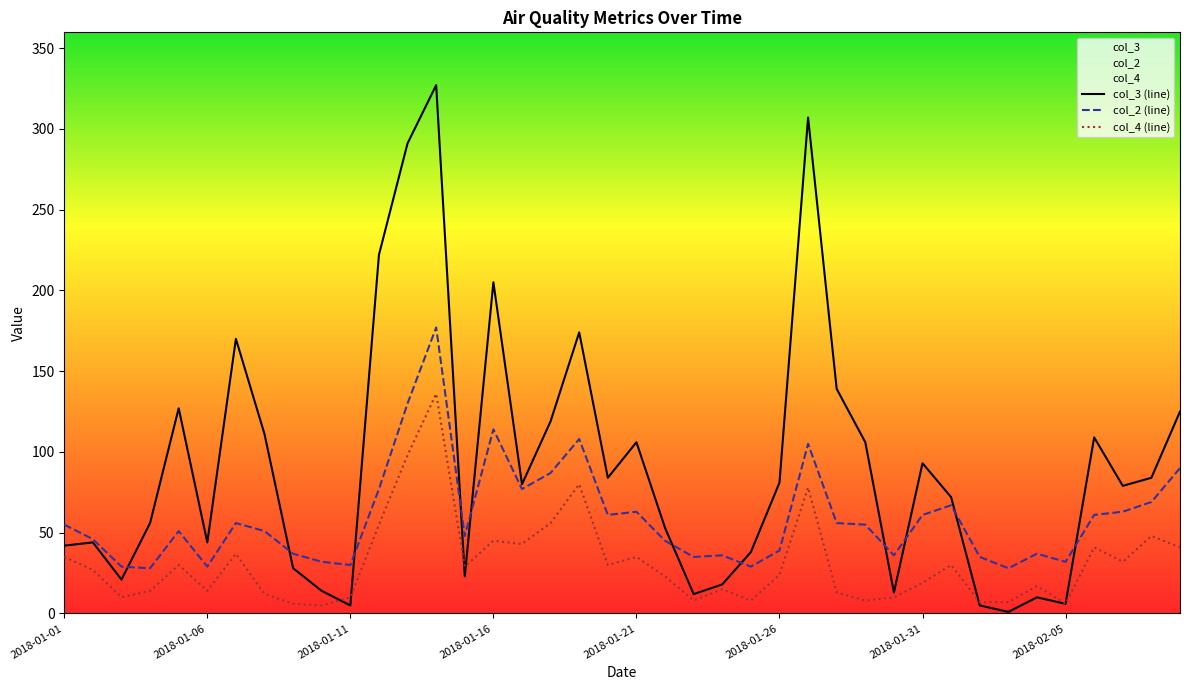

Rank the series by their average value, from lowest to highest.

col_4 (line), col_2 (line), col_3 (line)